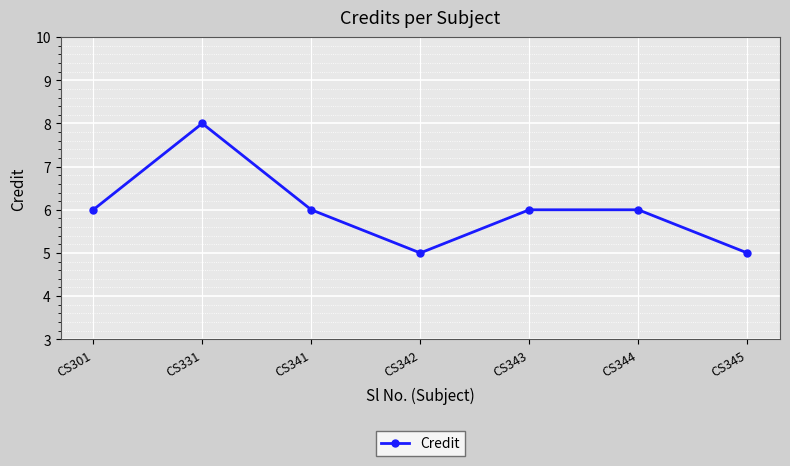

Which has a higher value, CS331 or CS344?

CS331